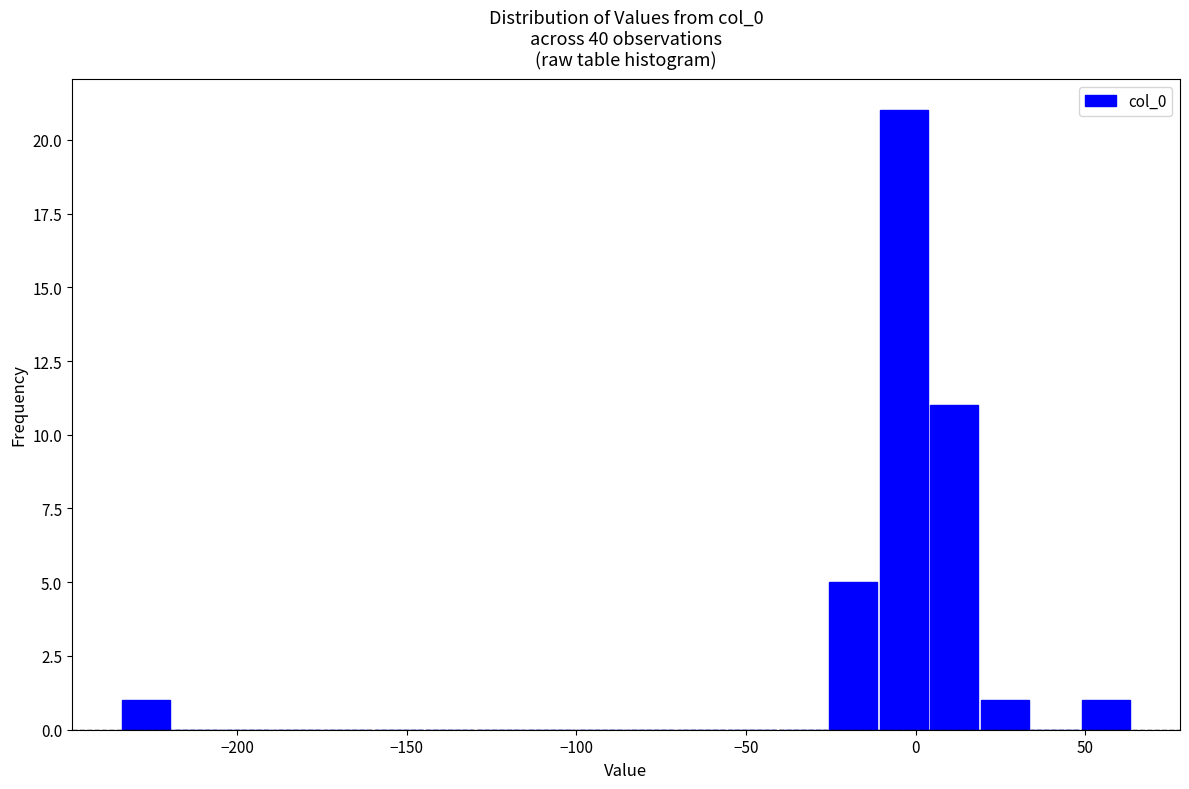

Read against the x-axis, roughly where is the centre of the tallest bar?

-5